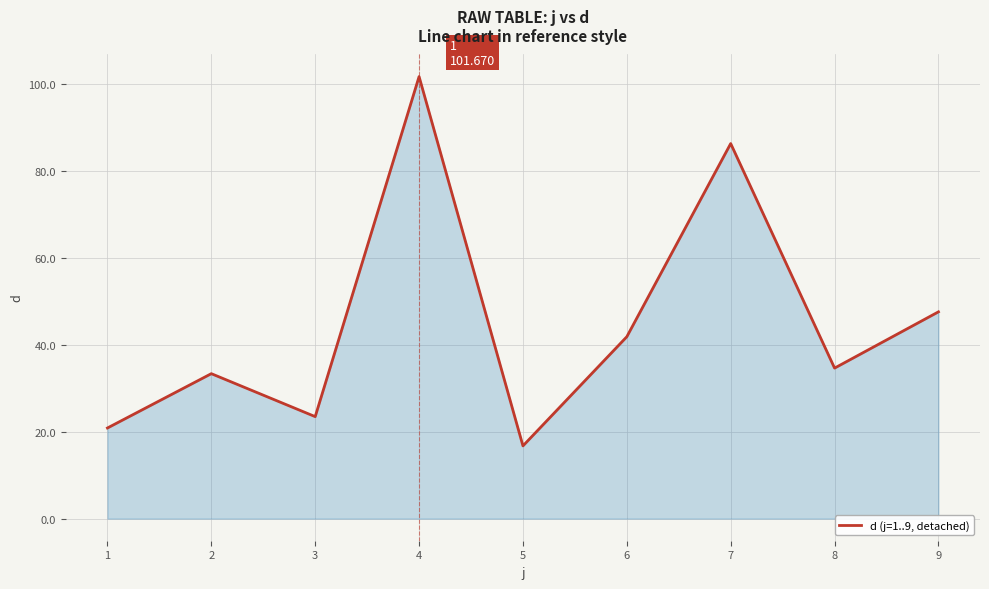

True or false: the data has more than 2 interior local peaks.

True